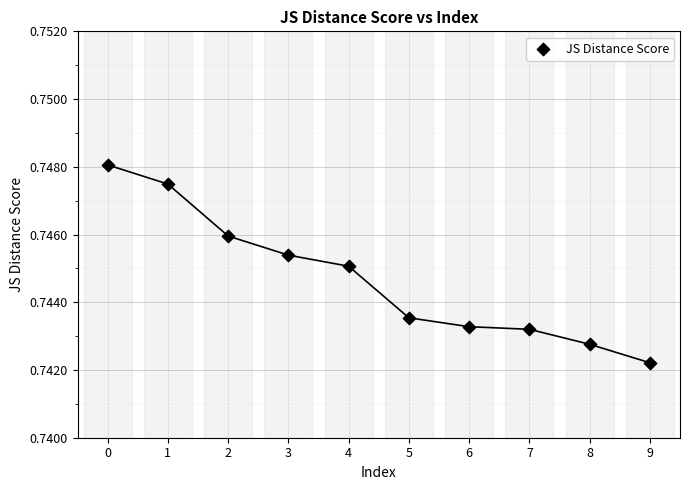

Count the number of points in this scatter plot.

10